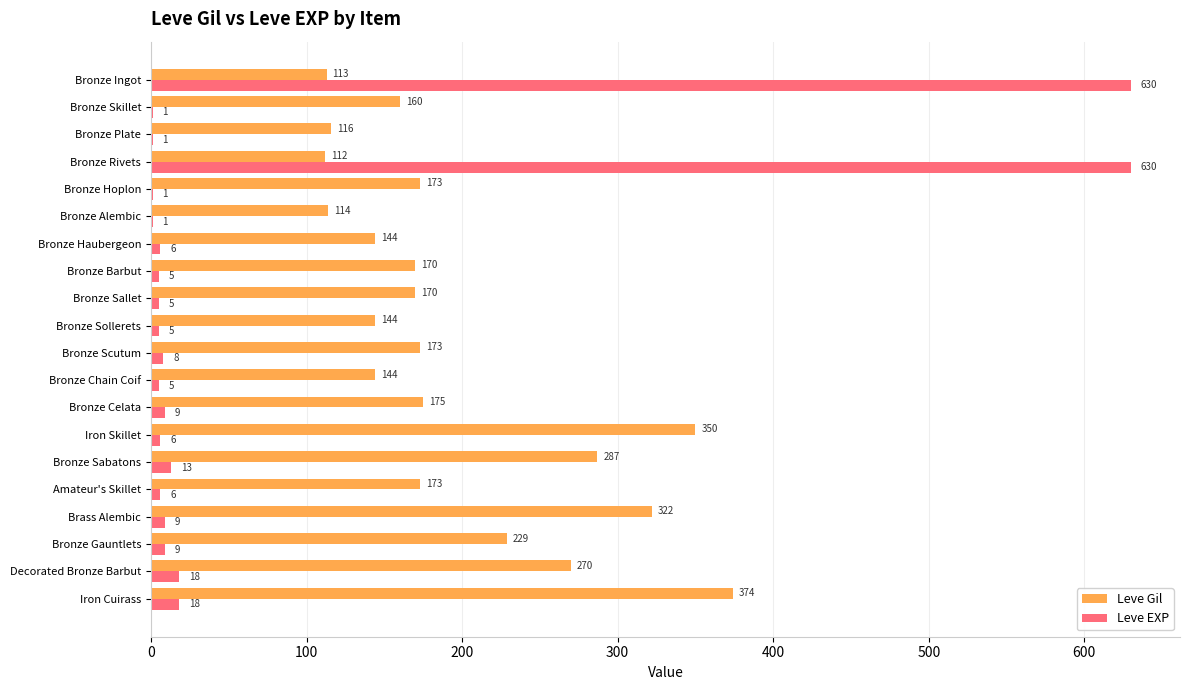

What is the sum of all Leve EXP values?

1386